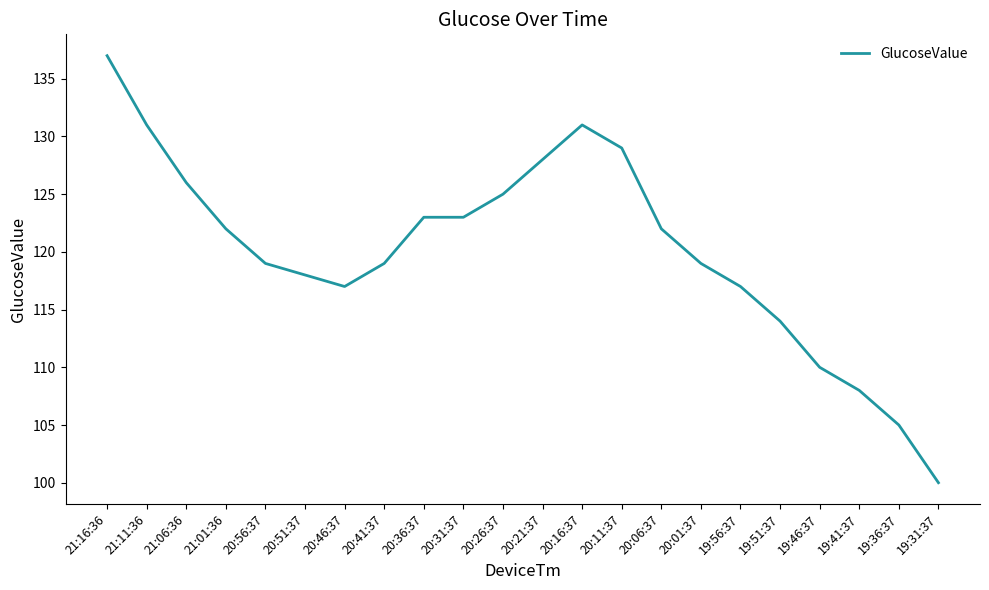

What position from the left is 19:46:37?

19